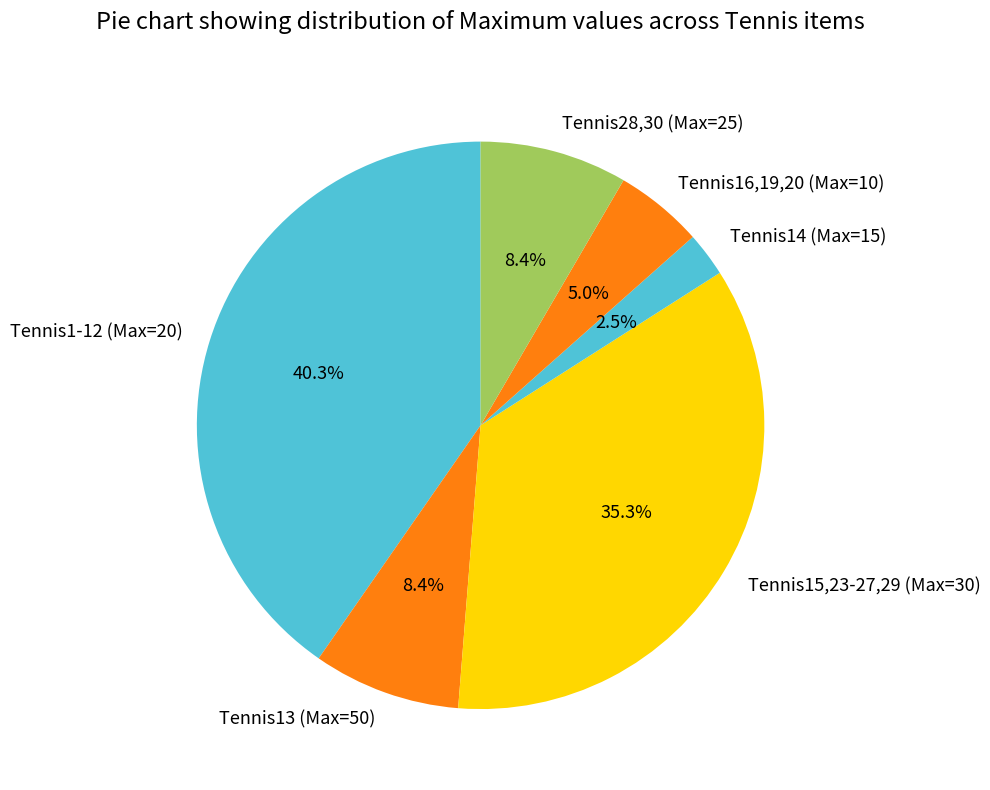

What is the ratio of the value at Tennis1-12 (Max=20) to the value at Tennis13 (Max=50)?

4.8